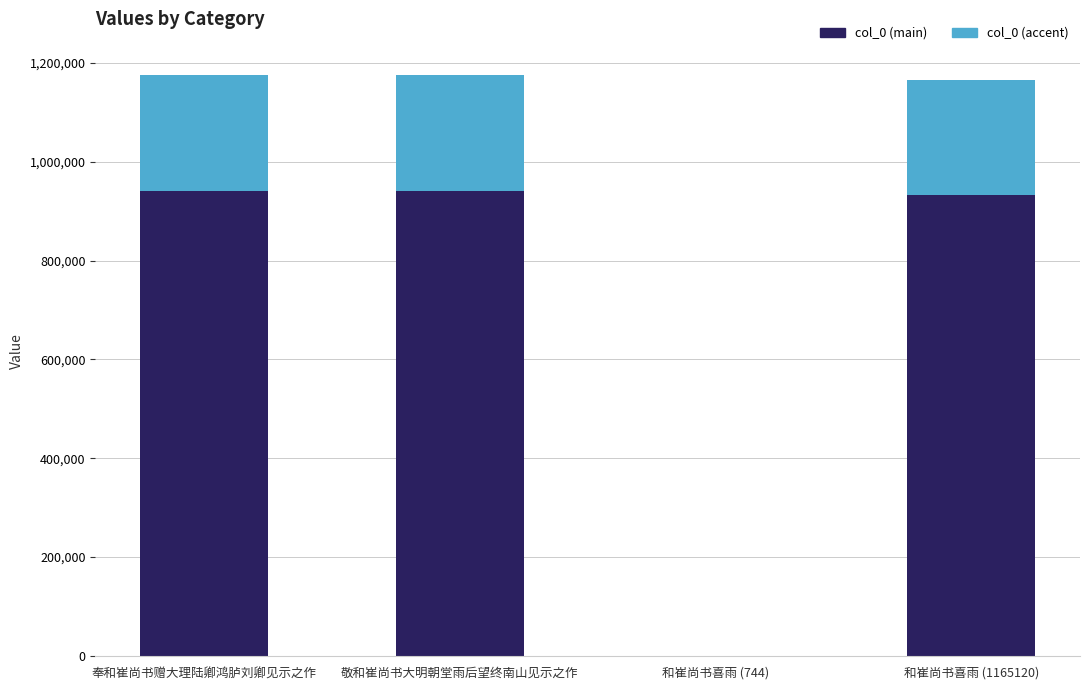

What is the maximum value for col_0 (main)?

940791.2